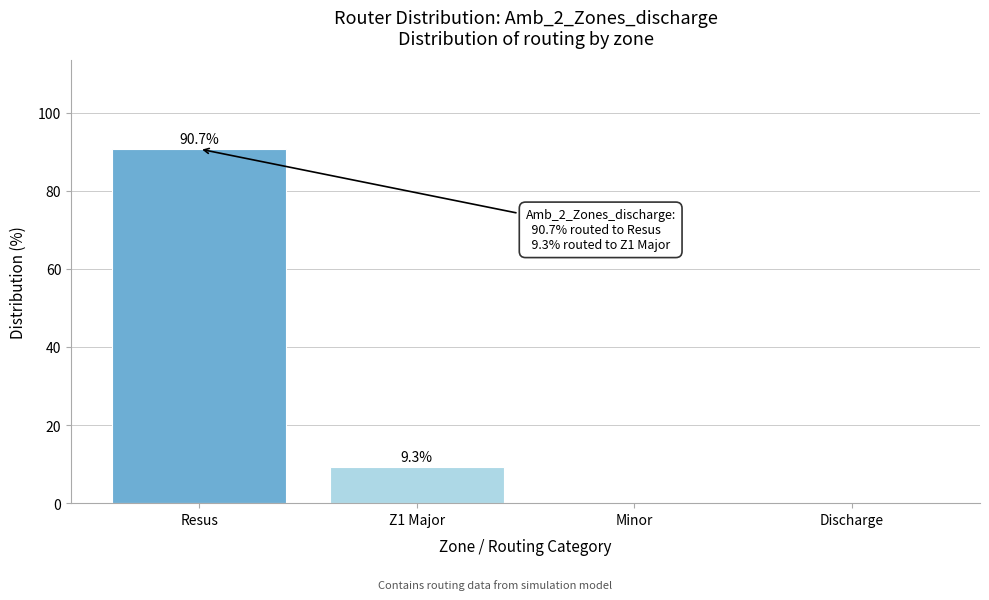

Reading left to right, what are all the values shown in this chart?

Resus=90.7	Z1 Major=9.3	Minor=0.0	Discharge=0.0